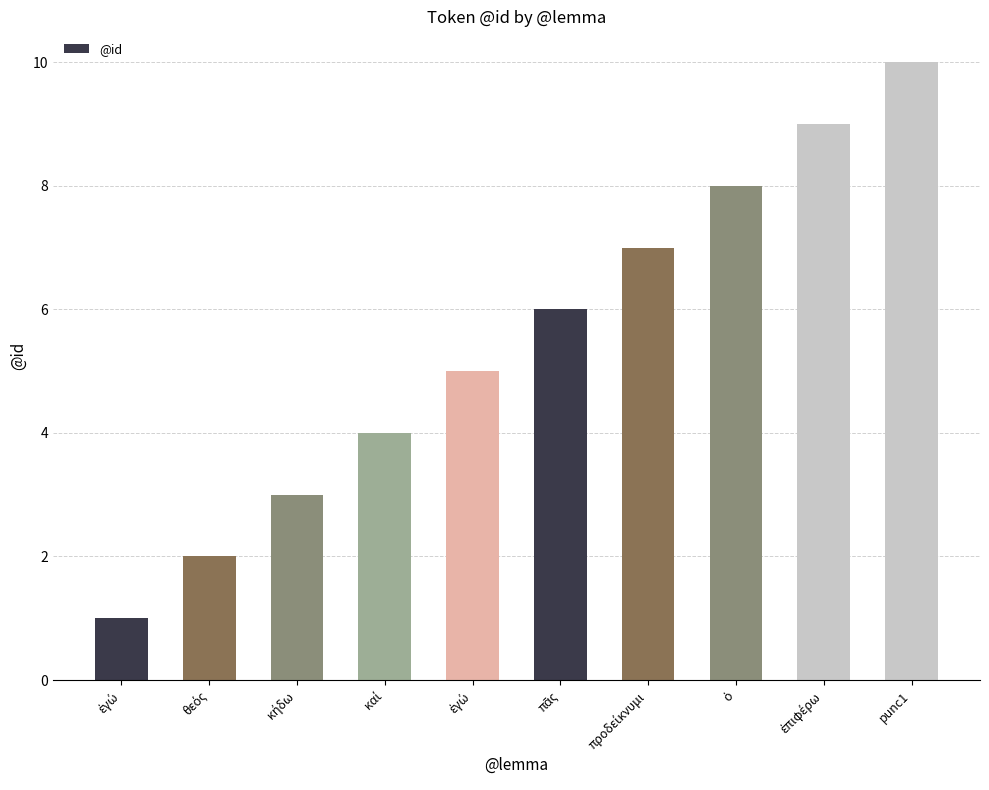

List the labels in order of value, smallest first.

ἐγώ, θεός, κήδω, καί, ἐγώ, πᾶς, προδείκνυμι, ὁ, ἐπιφέρω, punc1